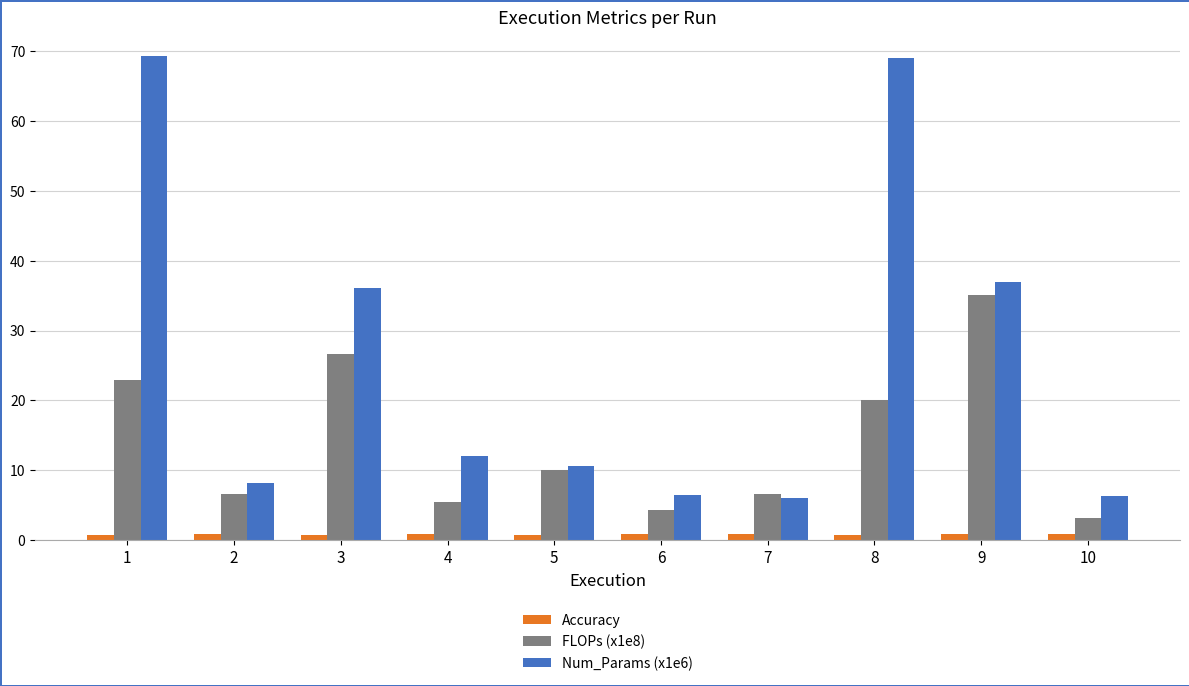

What is the spread (max minus min) of values at 8?

68.2